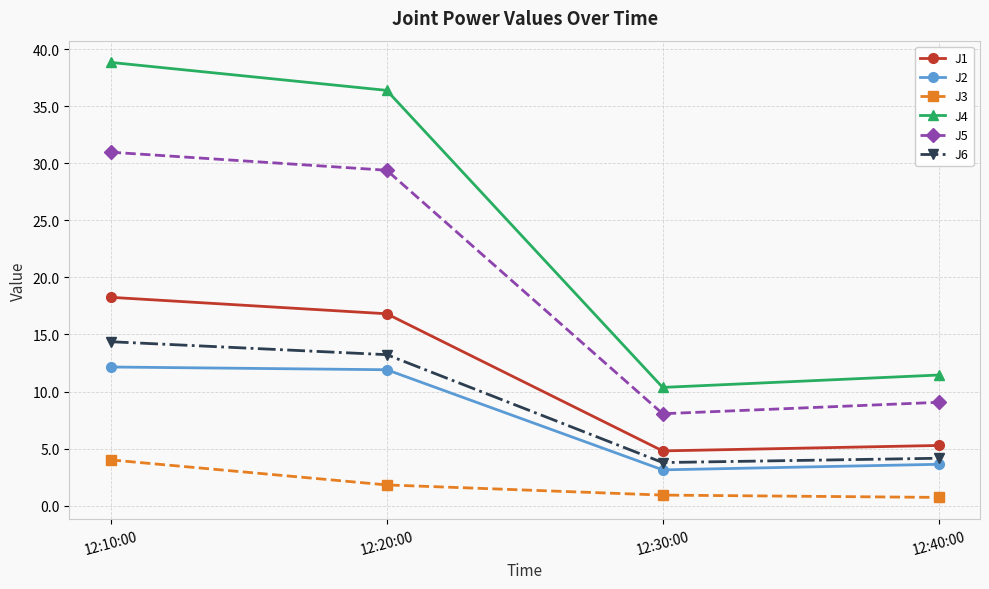

What position from the left is 12:10:00?

1